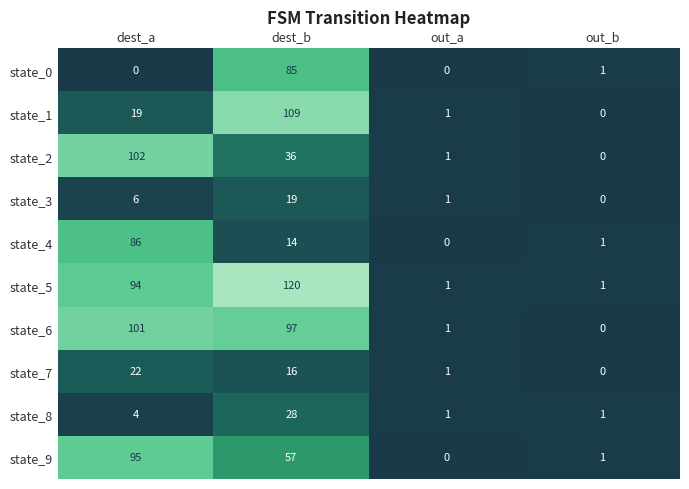

Which series has the widest spread of values?

state_5